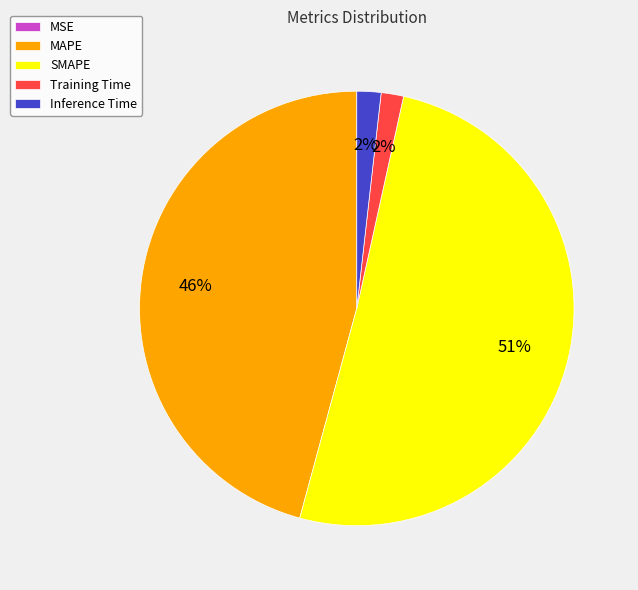

Is it true that MAPE is 46% of the pie?

True